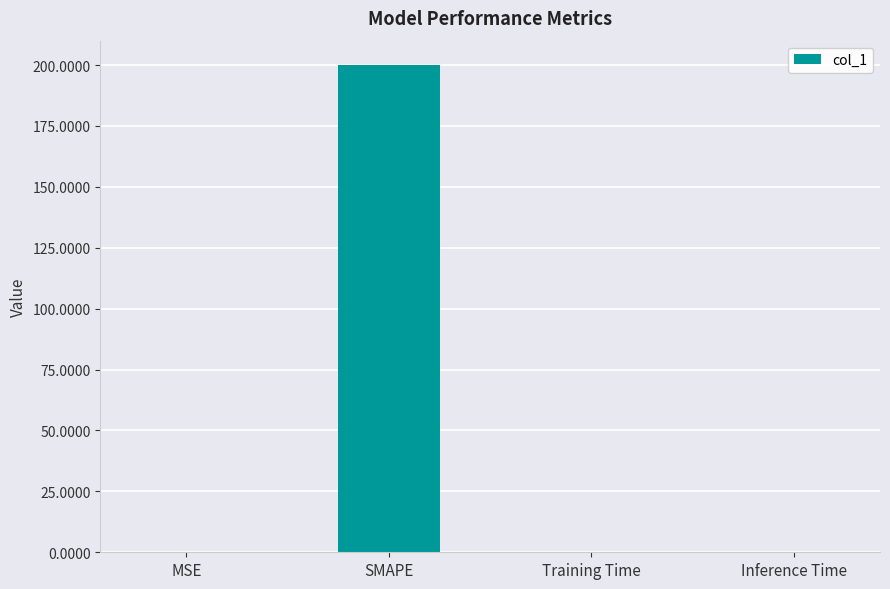

Is it true that the value at Training Time is 0.0?

True